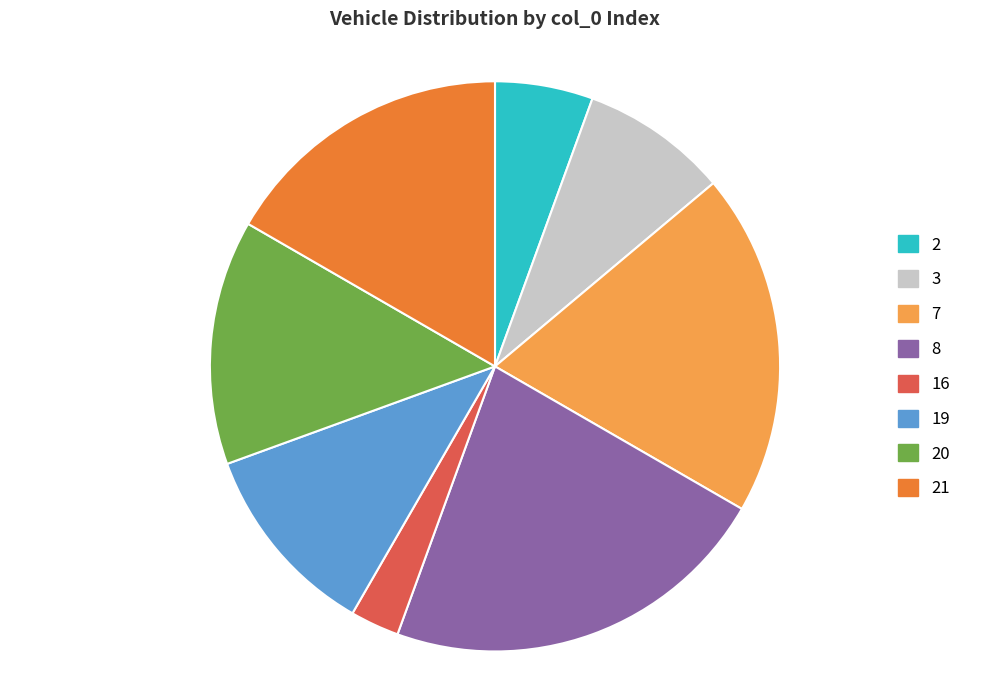

Does 2 account for over 50% of the chart?

No